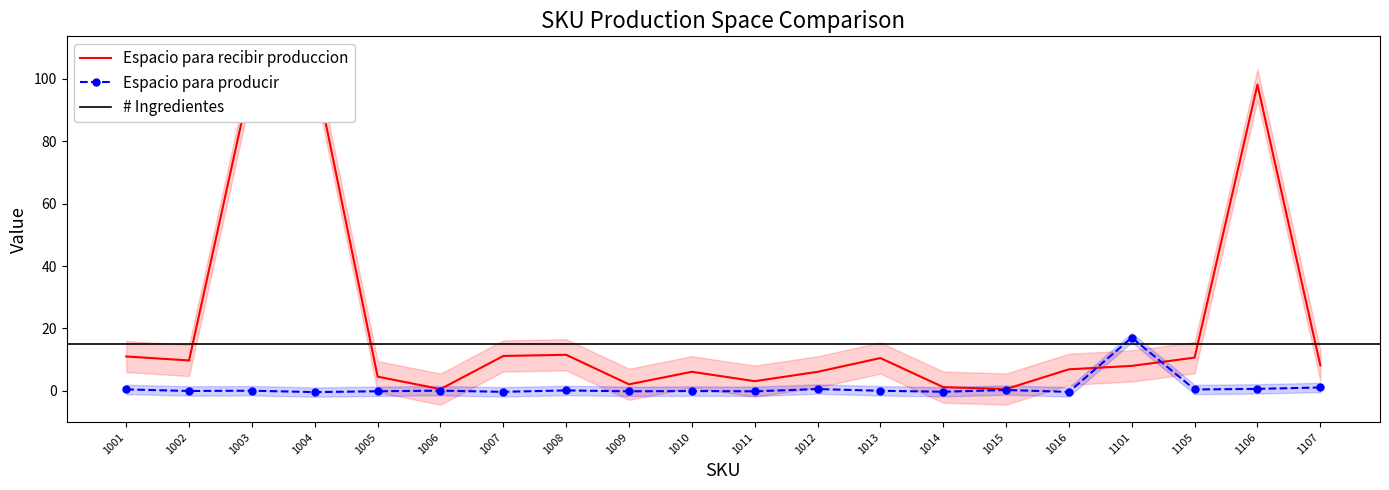

What is the maximum value for Espacio para recibir produccion?

103.0